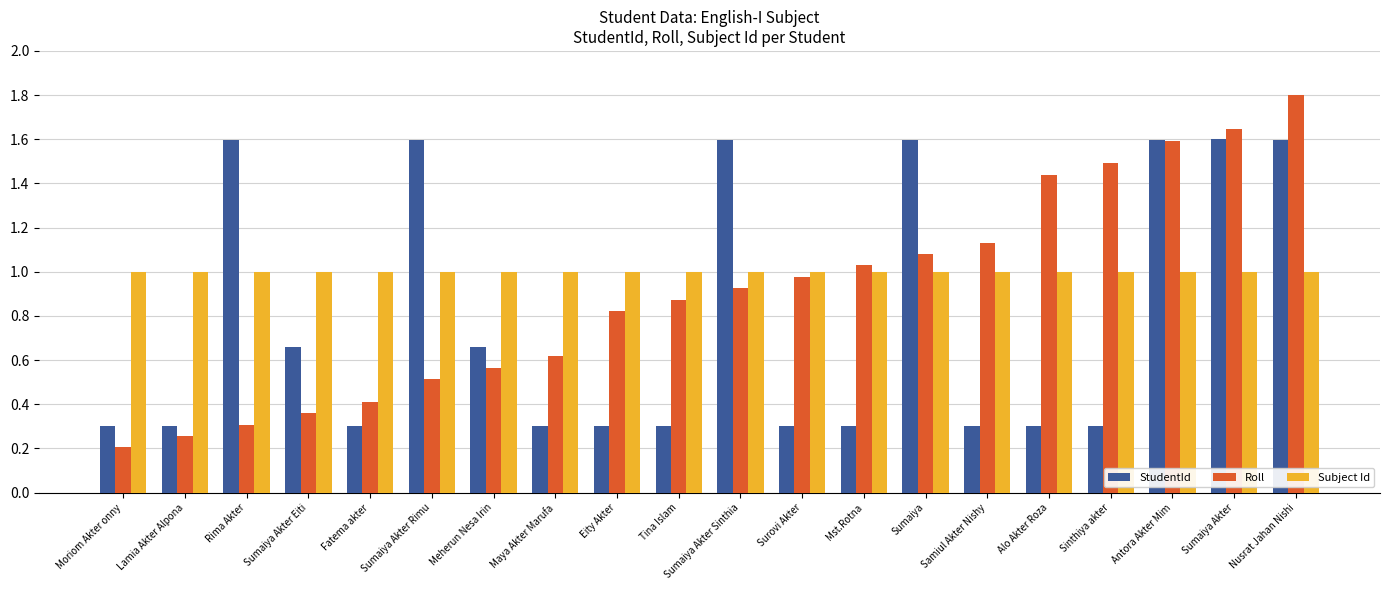

Which series has the largest range (max minus min)?

Roll